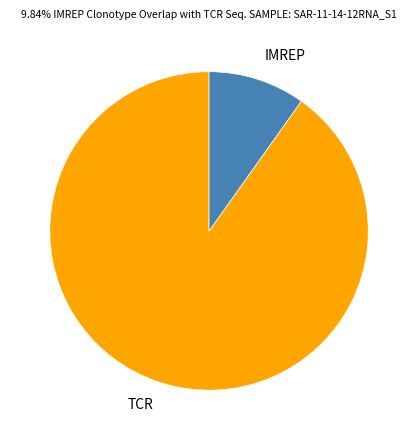

Which slice is the largest?

TCR